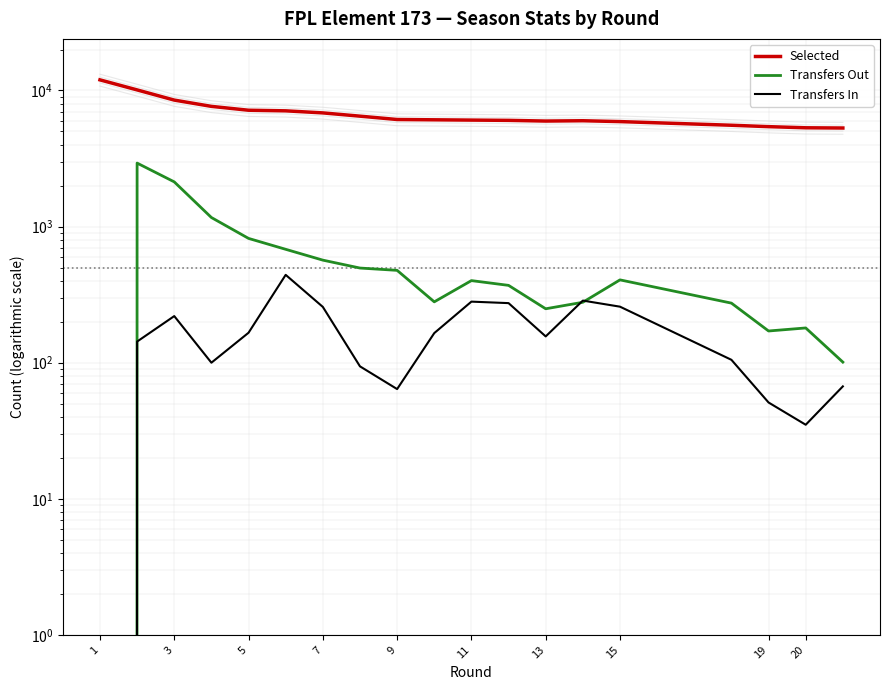

The value of Transfers Out at 15 is 623. True or false?

False